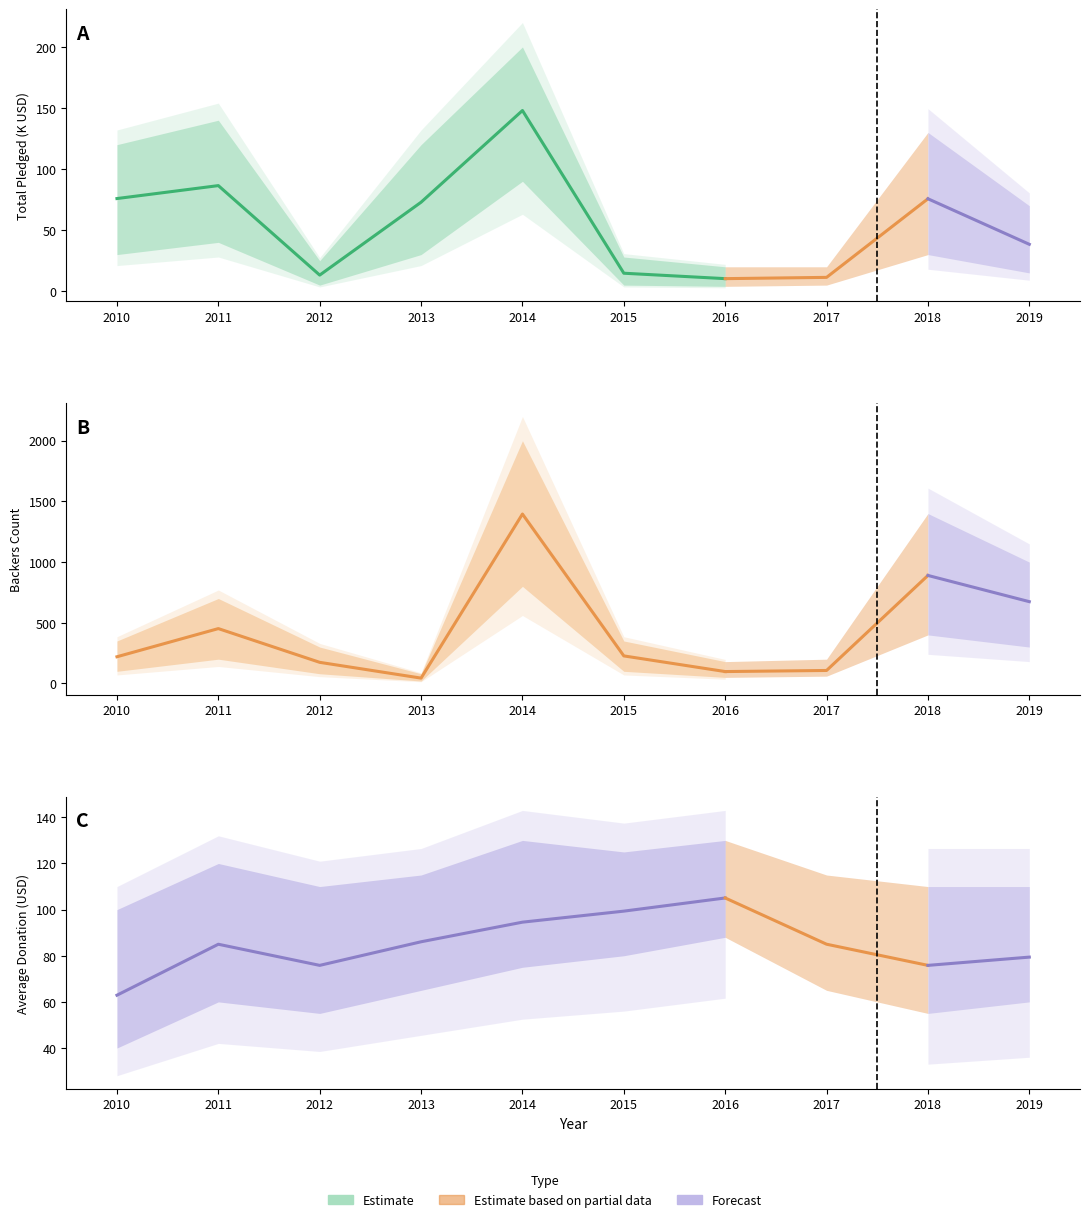

What is the highest value of the Average Donation series?

105.0